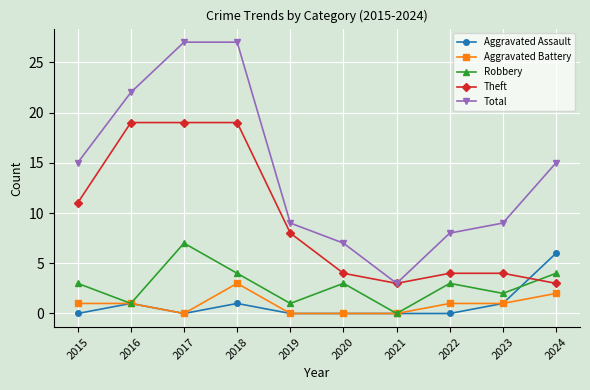

Which series has the largest range (max minus min)?

Total